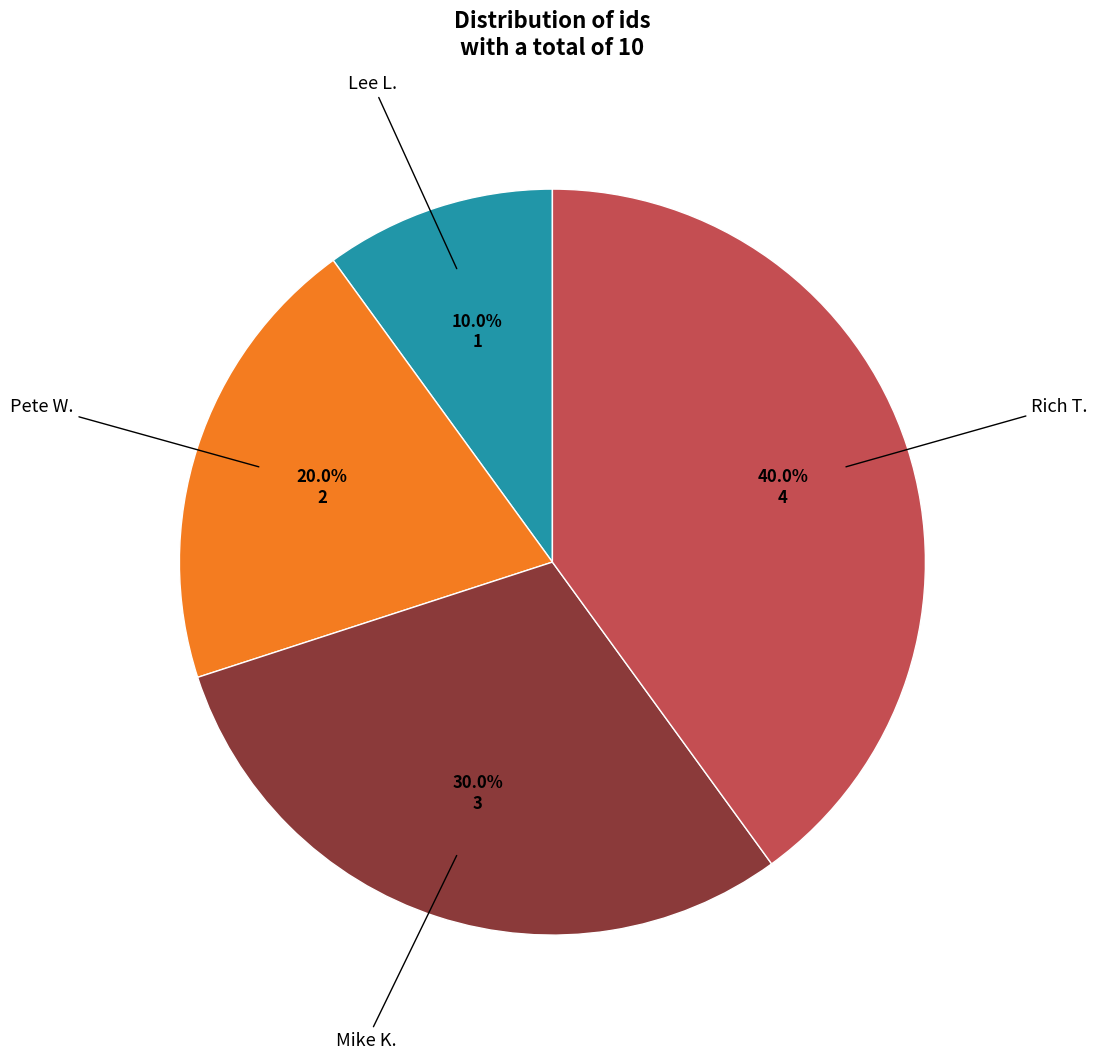

How many slices are in this pie chart?

4